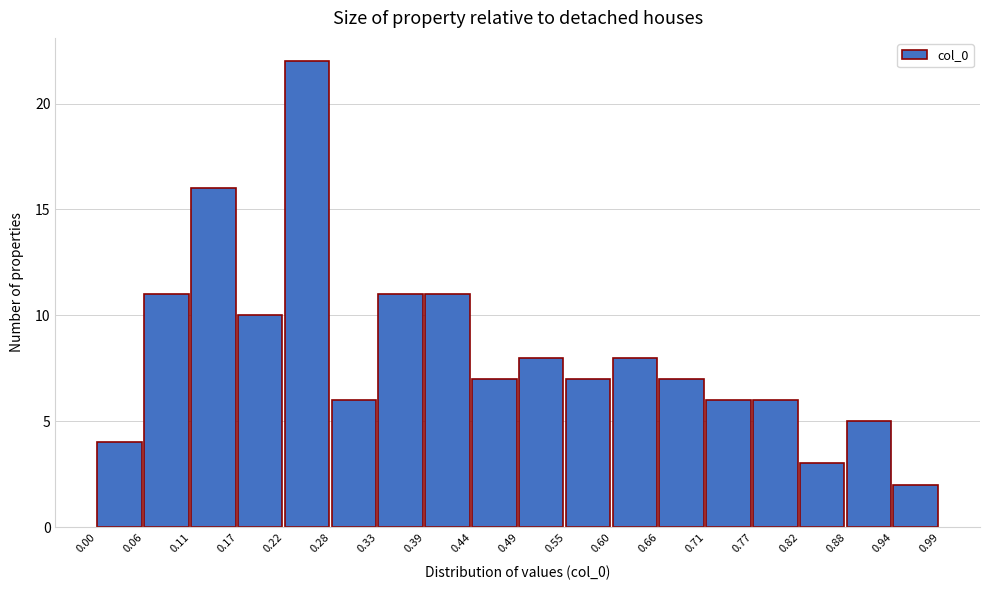

Over which range of the x-axis is the bar tallest?

0.22 to 0.28